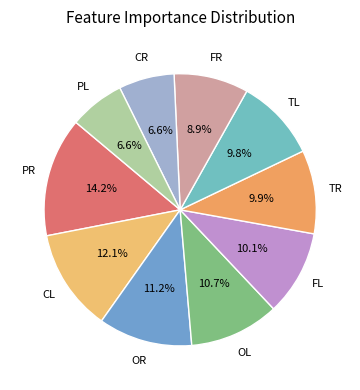

How many segments does this pie chart have?

10